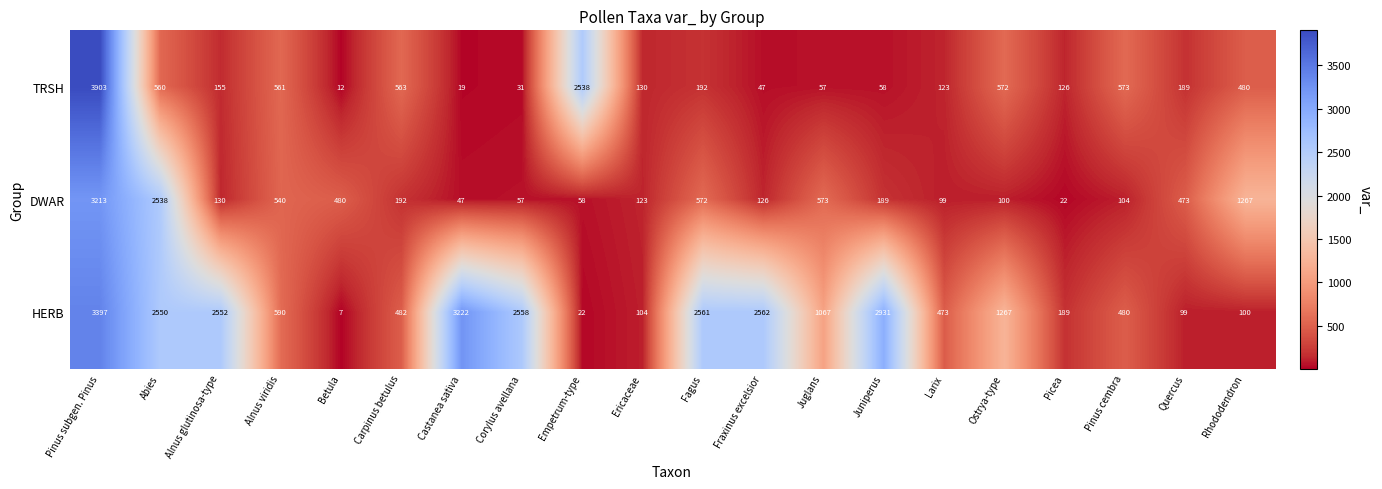

Count the number of categories in the chart.

20